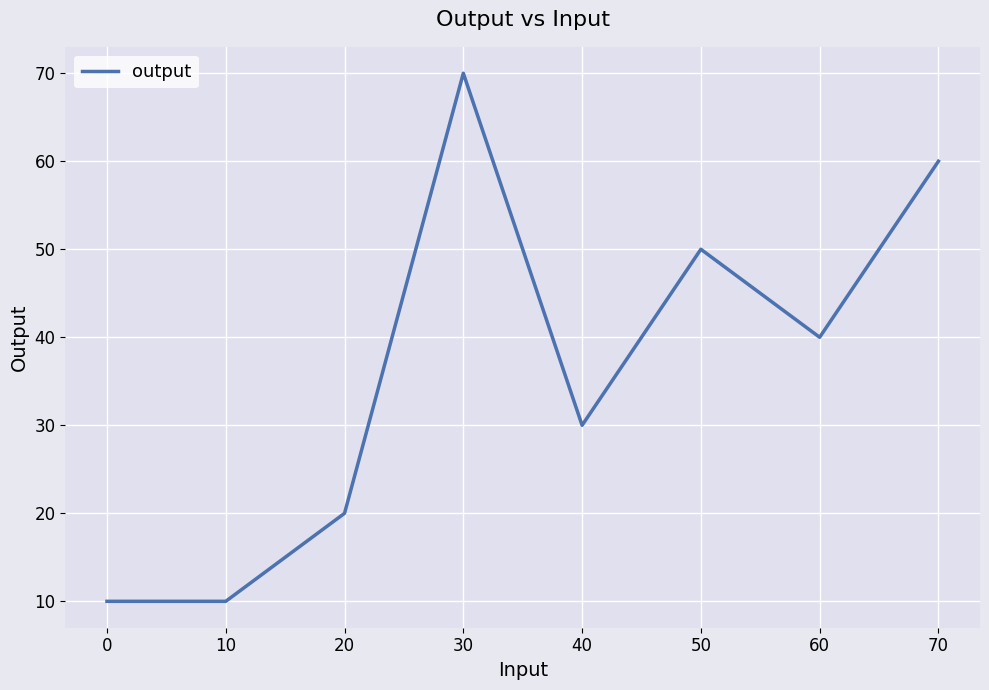

The chart shows a value of 50 at 50. True or false?

True